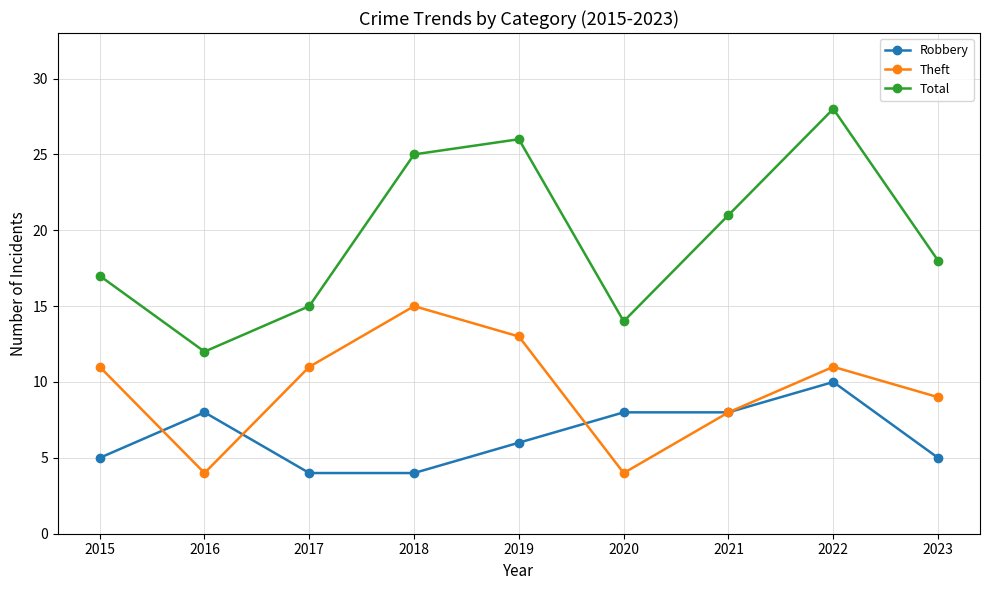

Which series has the largest range (max minus min)?

Total